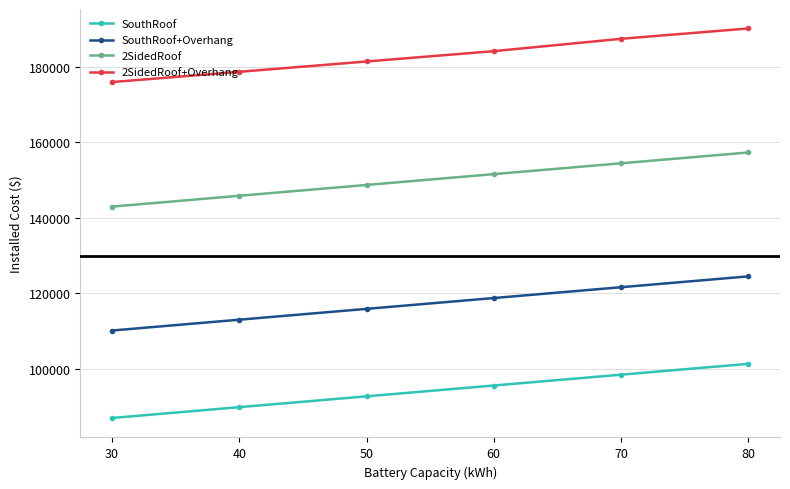

What is the difference between the highest and lowest values at 60?

88706